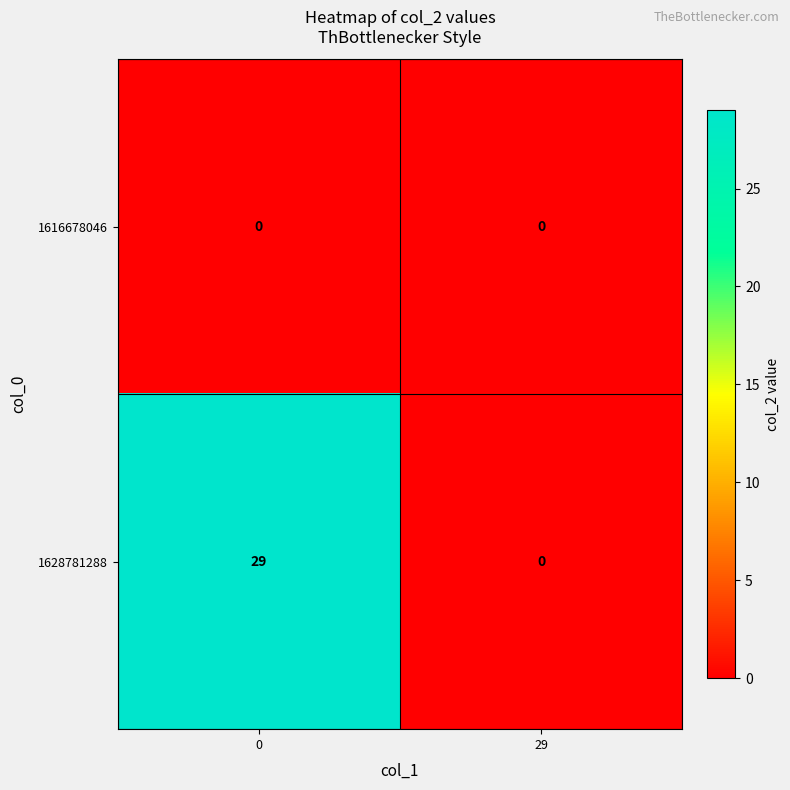

Reading right to left, transcribe all the data shown in this chart.

1616678046: 0	0
1628781288: 0	29